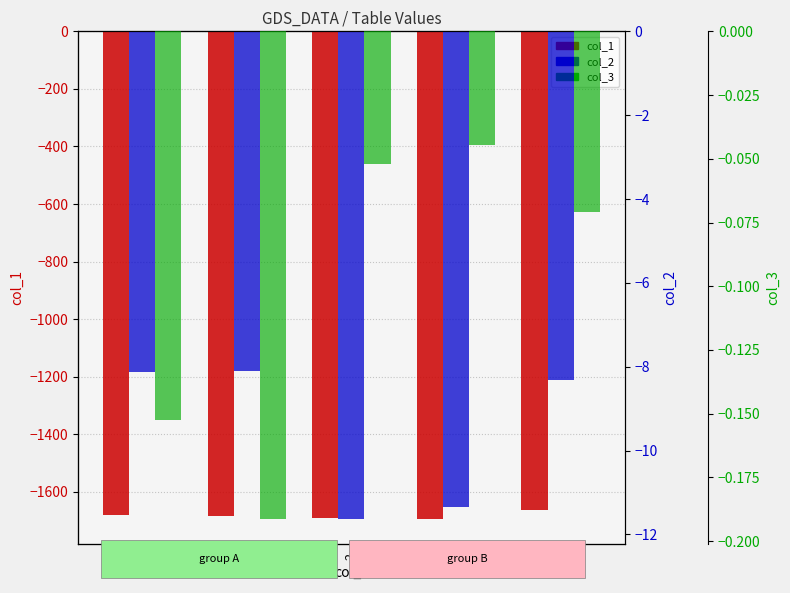

How many series are shown in this chart?

3